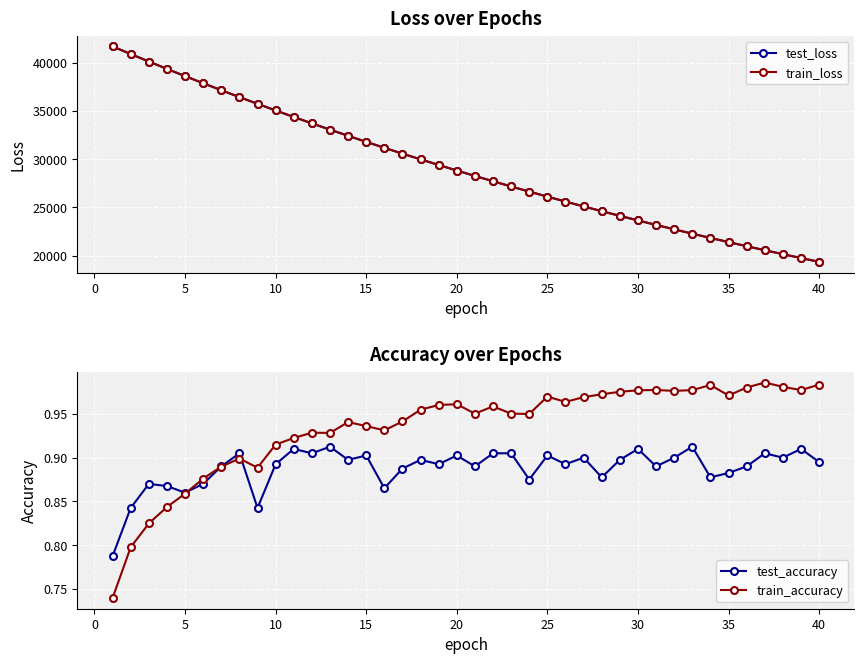

What is the minimum value for test_loss?

19347.9